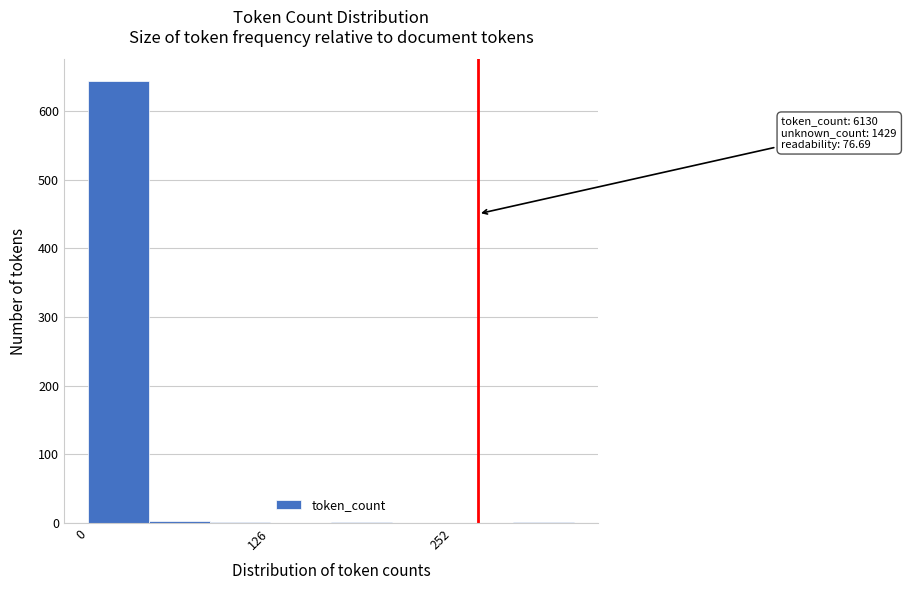

Read against the x-axis, roughly where is the centre of the tallest bar?

20